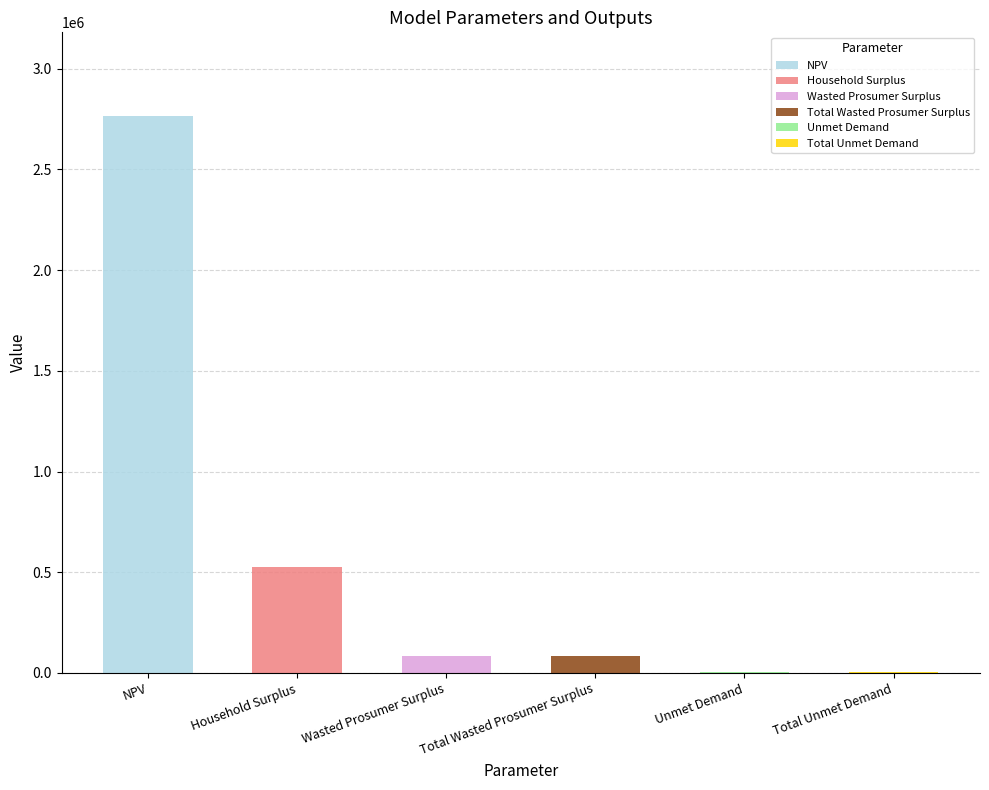

Rank the categories by value from highest to lowest.

NPV, Household Surplus, Wasted Prosumer Surplus, Total Wasted Prosumer Surplus, Unmet Demand, Total Unmet Demand